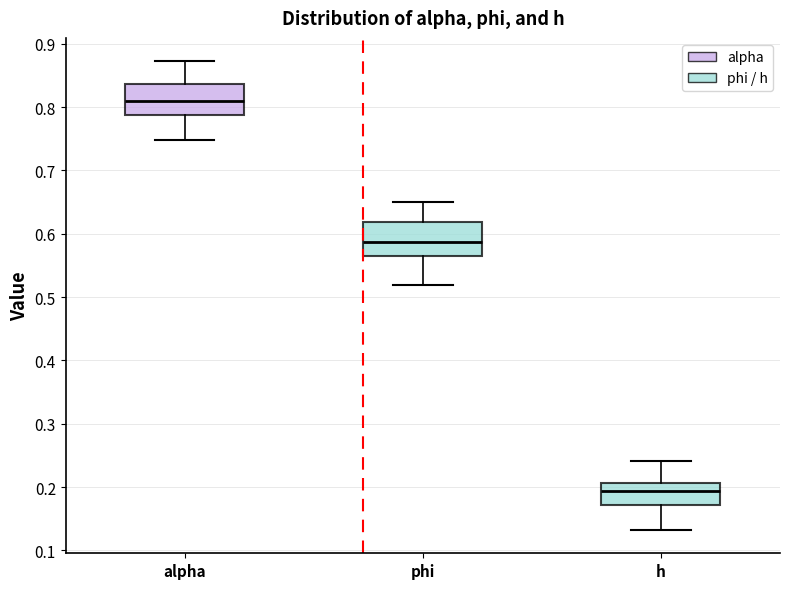

Reading left to right, transcribe this box plot: for each box, give where its median line is, the range the box spans, and where its two whiskers end, as read against the y-axis. The values are not printed on the chart, so give them approximately, as read against the axis.

alpha: median 0.81, box 0.79 to 0.84, whiskers 0.75 to 0.87
phi: median 0.59, box 0.57 to 0.62, whiskers 0.52 to 0.65
h: median 0.19, box 0.17 to 0.21, whiskers 0.13 to 0.24